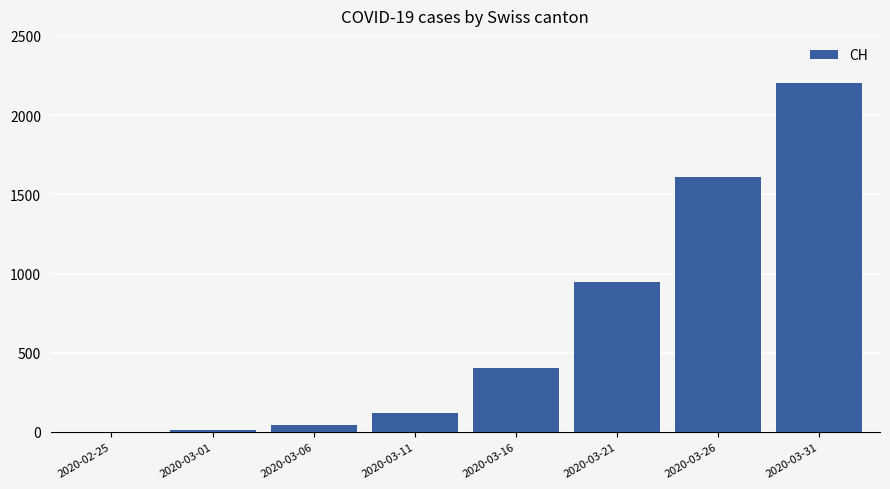

At which label is the value closest to 1101?

2020-03-21